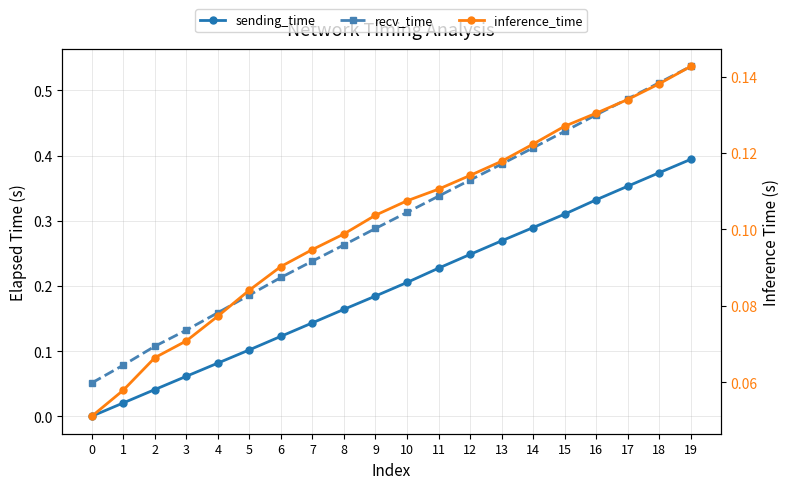

What is the difference between the second highest and second lowest values in the inference_time series?

0.1